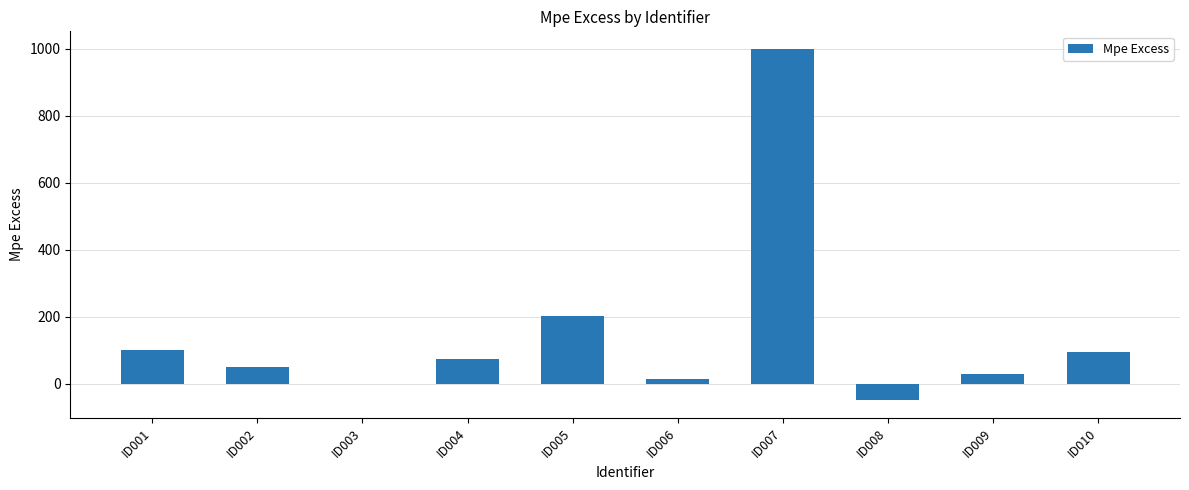

Are the bars horizontal?

No